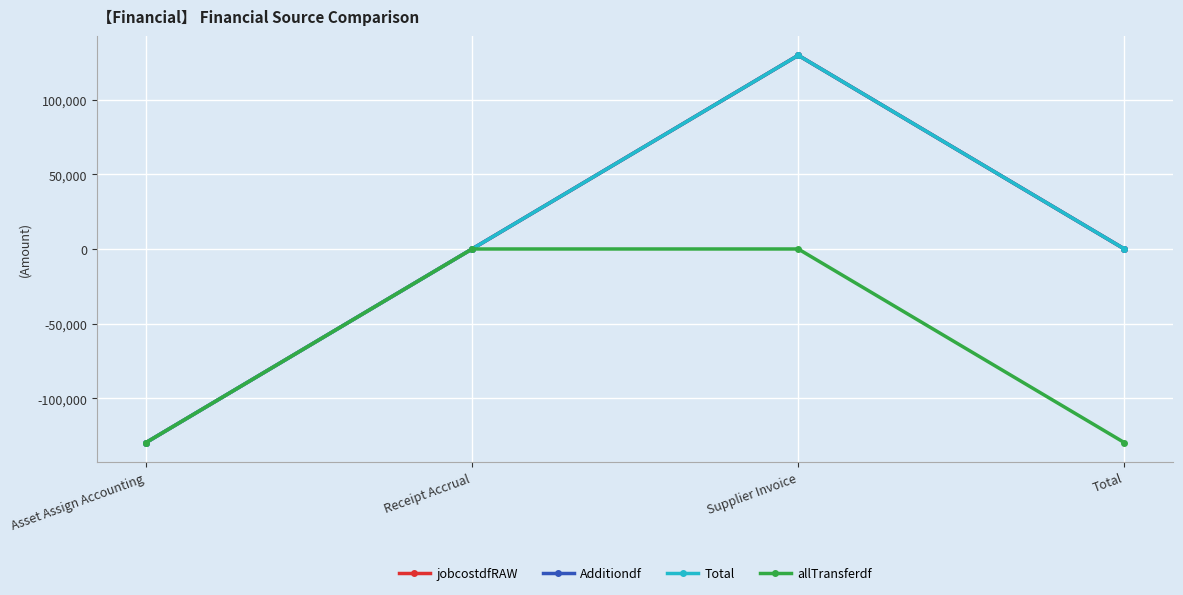

Is this an area chart (filled region under the line)?

No